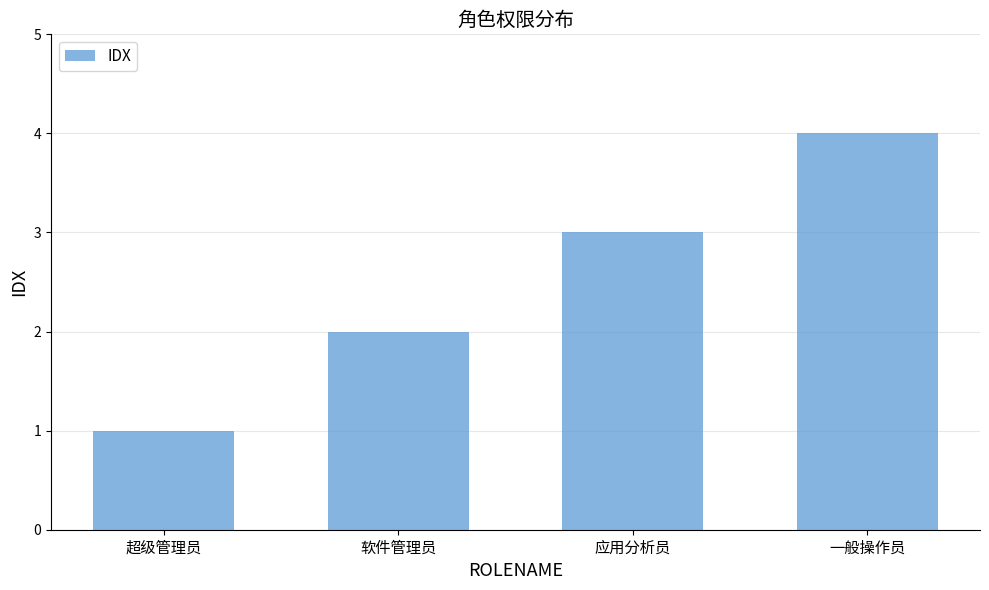

Reading right to left, list all the values displayed in this chart.

一般操作员=4	应用分析员=3	软件管理员=2	超级管理员=1